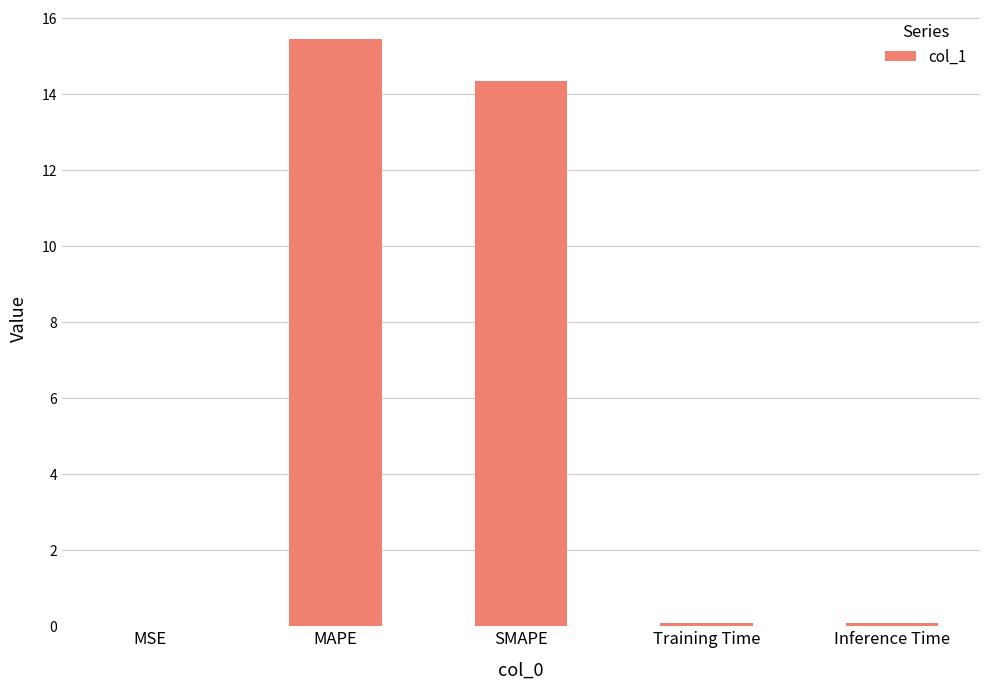

Does the chart contain stacked bars?

No